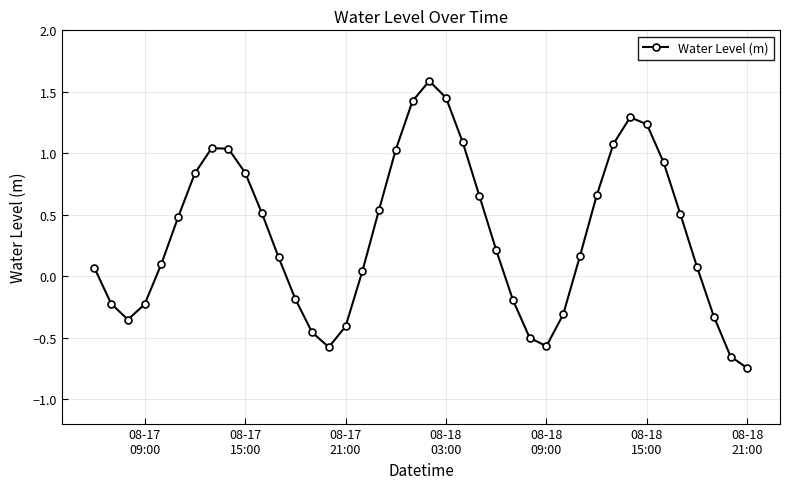

What is the maximum value shown in the chart?

1.6